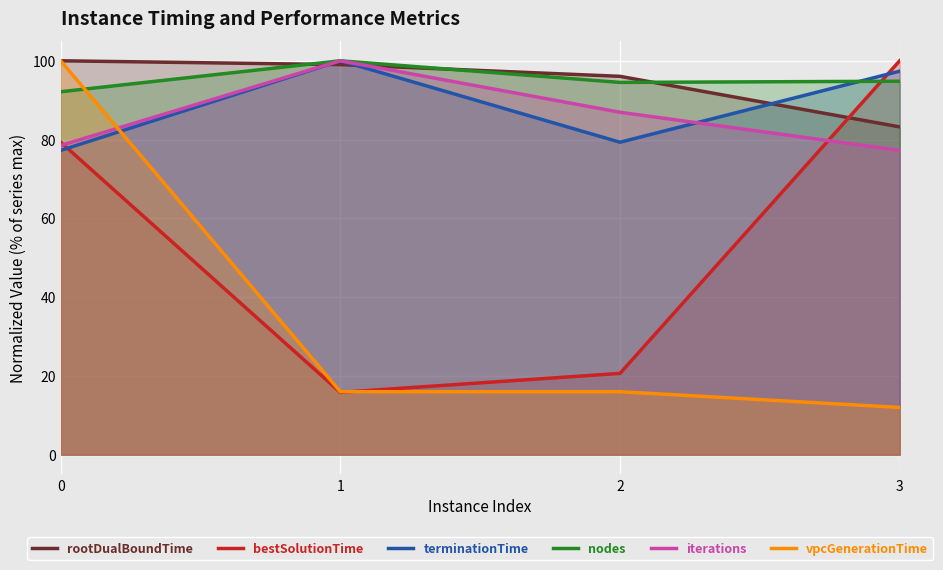

What is the value of the rootDualBoundTime point at the 4th from the left?

83.2